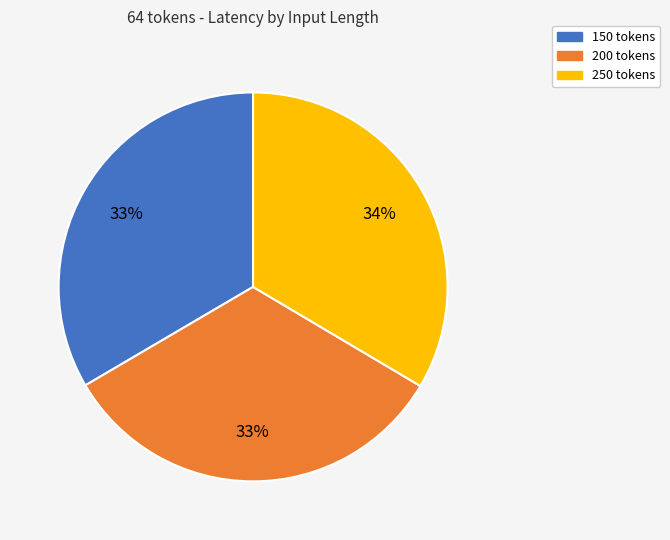

How many segments does this pie chart have?

3